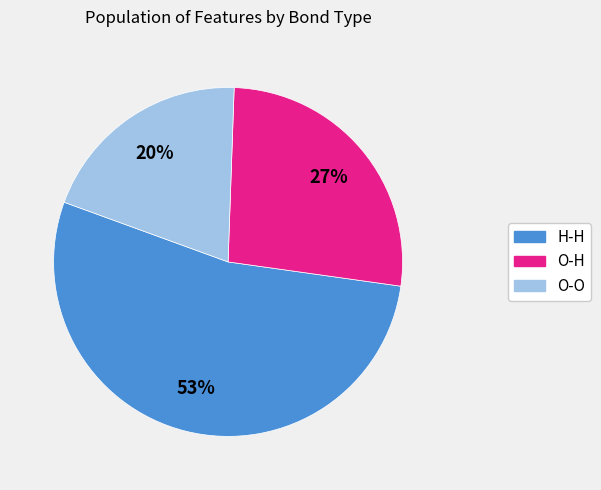

Is O-H the majority of the pie?

No